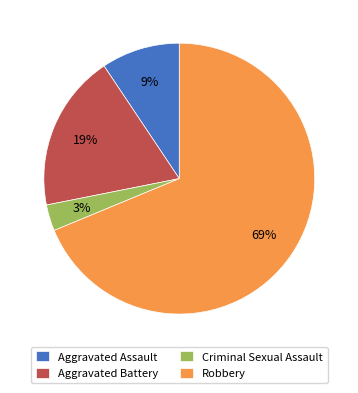

Which category has the smallest portion of the pie?

Criminal Sexual Assault